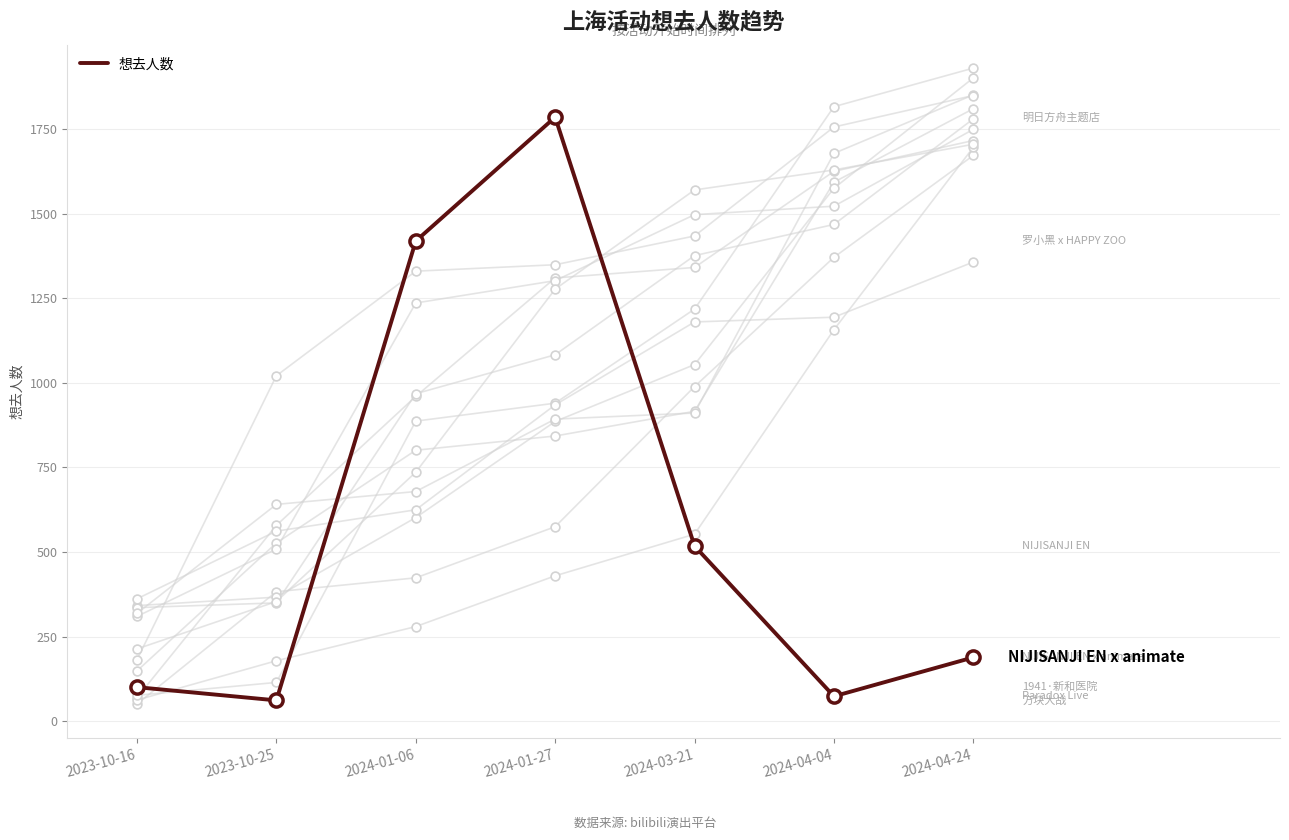

Between 2024-03-21 and 2023-10-25, which is larger?

2024-03-21